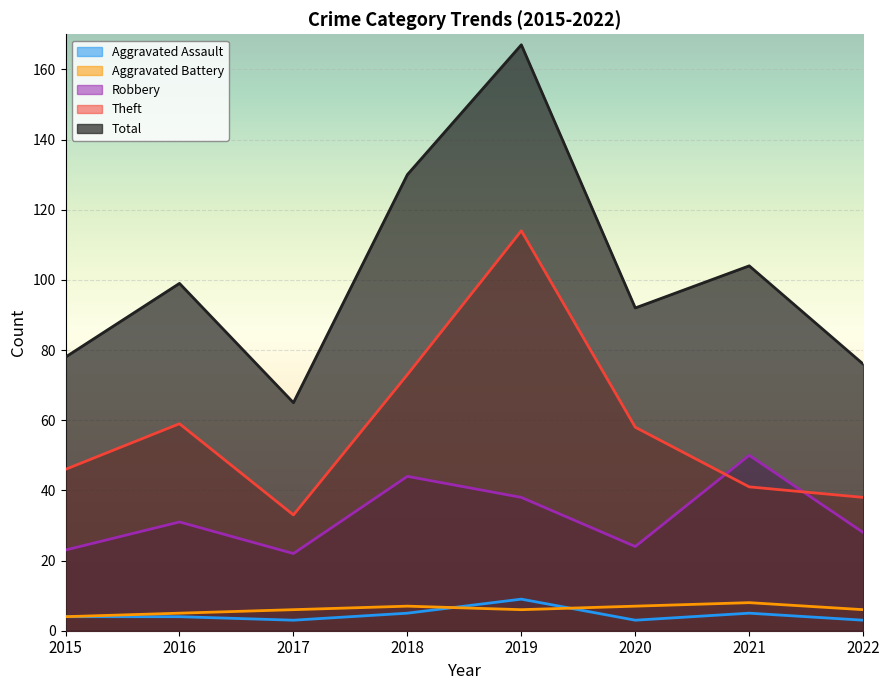

Does the chart display data point markers on the line(s)?

No